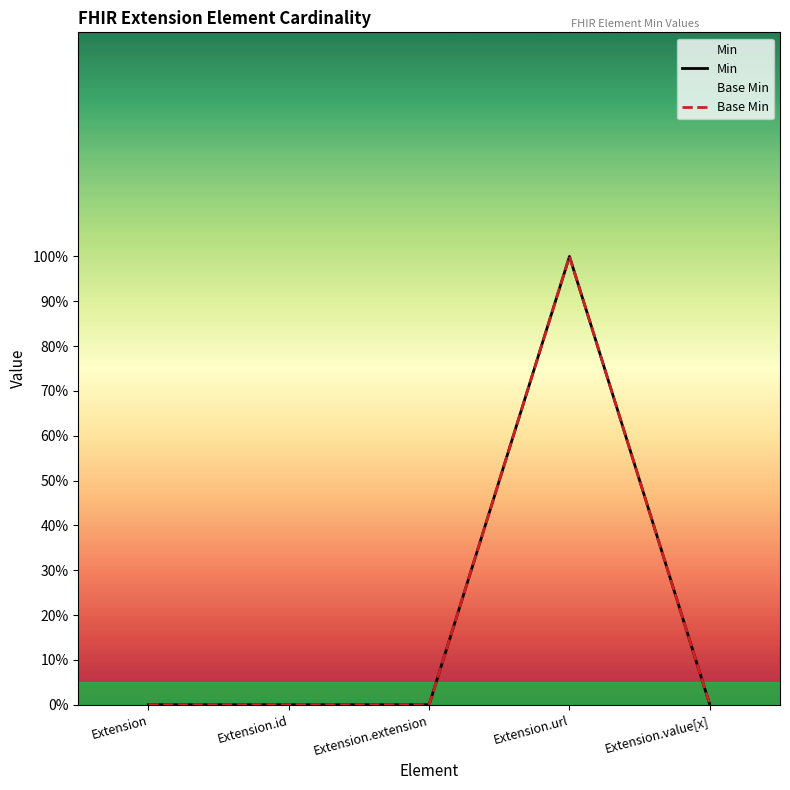

What is the label of the 5th point from the left?

Extension.value[x]